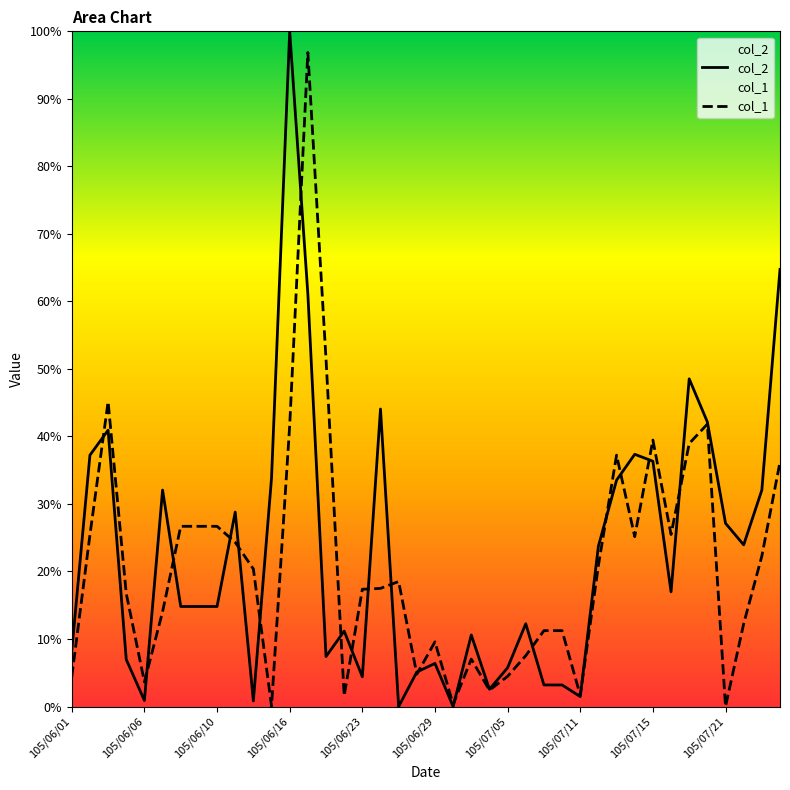

Between 105/06/10 and 105/07/05, which series saw the biggest shift?

col_1